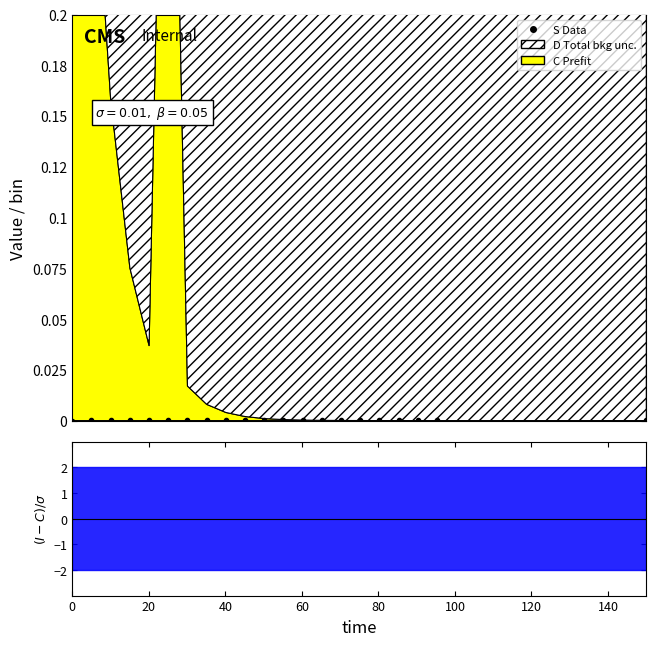

Count the number of values greater than 0.

20